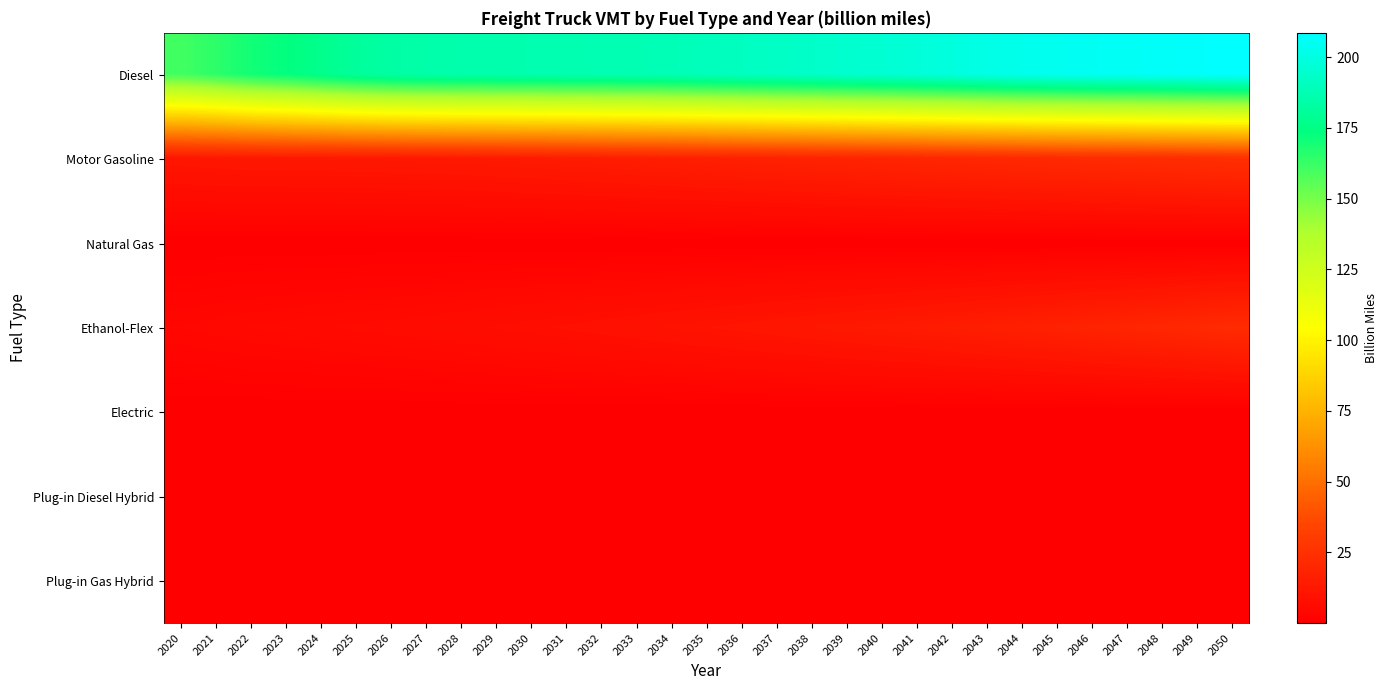

What is the maximum value shown in the chart?

208.6